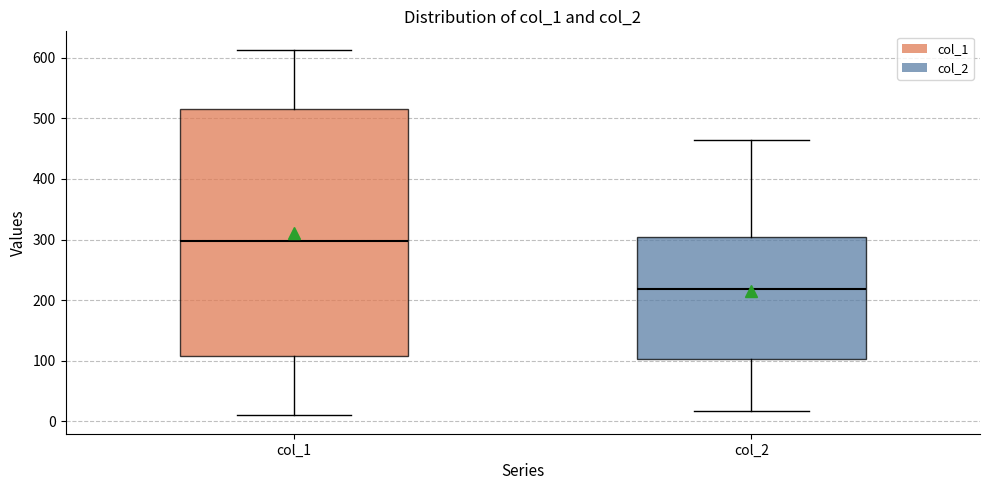

Reading left to right, read every box against the y-axis: the position of its median line, the range the box covers, and the ends of its whiskers. The values are not printed on the chart, so give them approximately, as read against the axis.

col_1: median 300, box 110 to 520, whiskers 10 to 610
col_2: median 220, box 100 to 300, whiskers 20 to 460